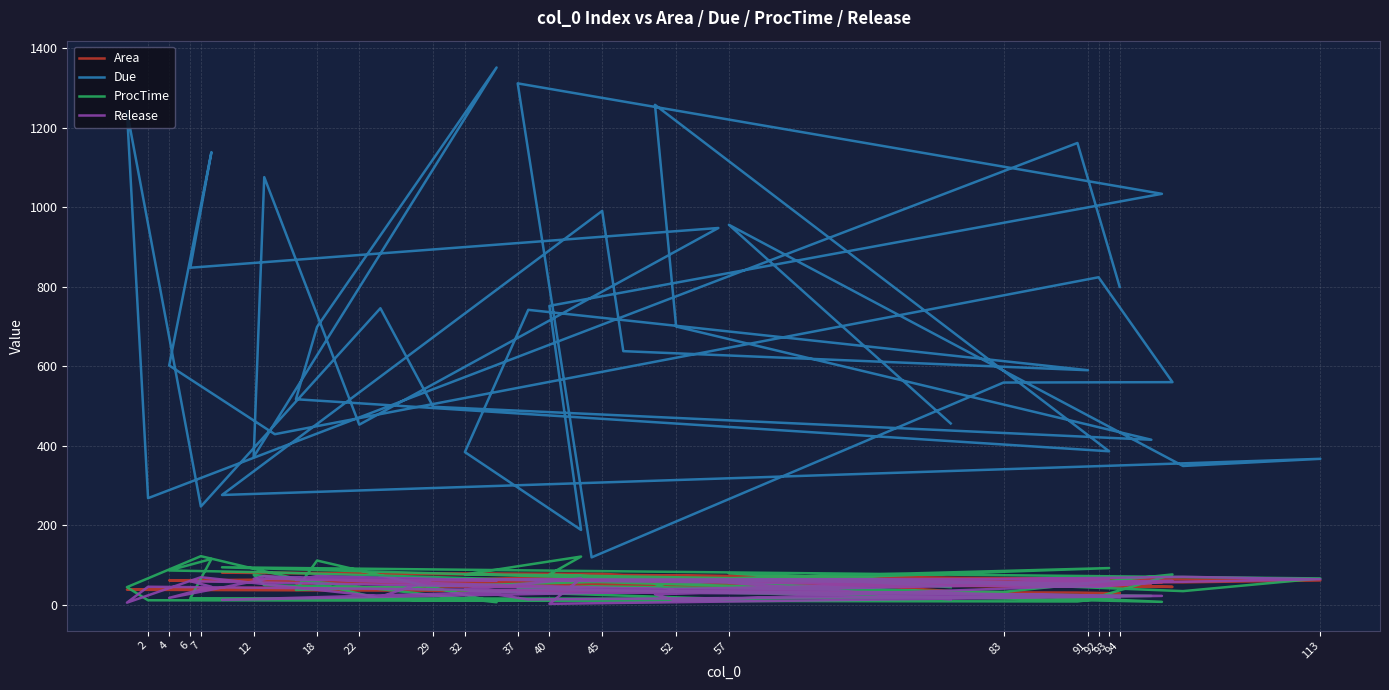

What is the label of the 20th point from the left?

57